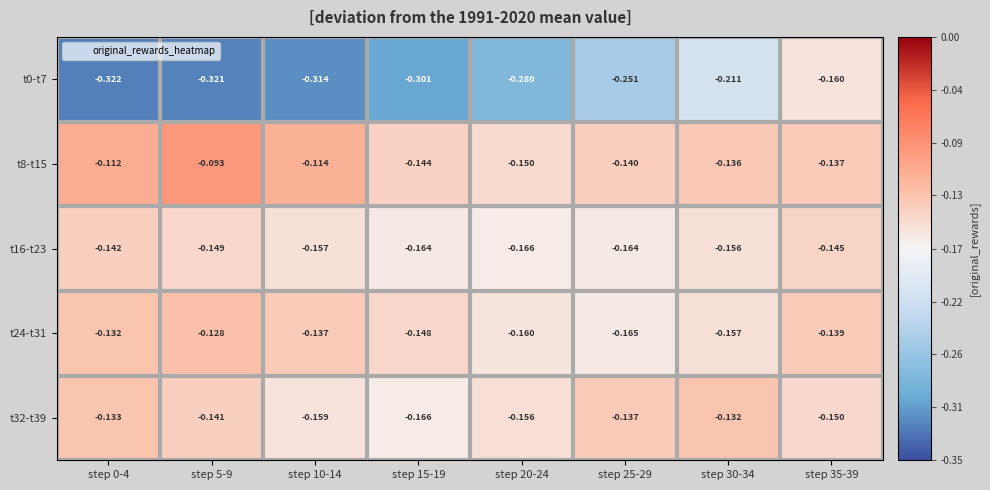

List the series in order of their peak value, highest first.

t8-t15, t24-t31, t32-t39, t16-t23, t0-t7